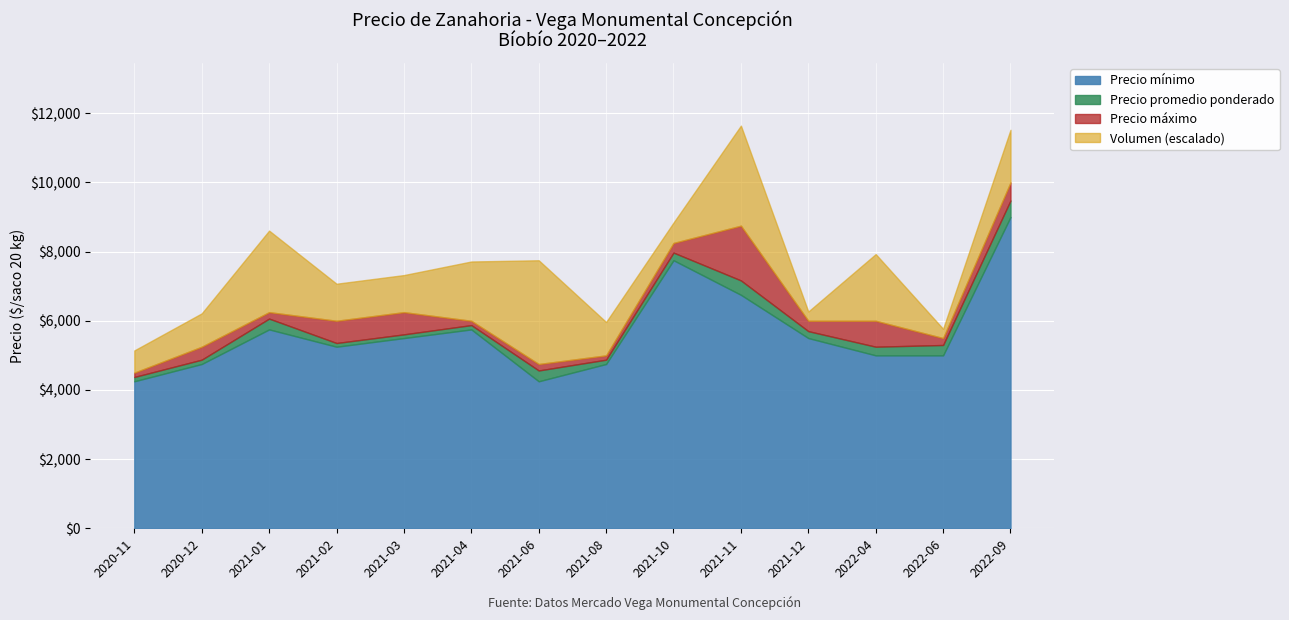

Does the chart display data point markers on the line(s)?

No